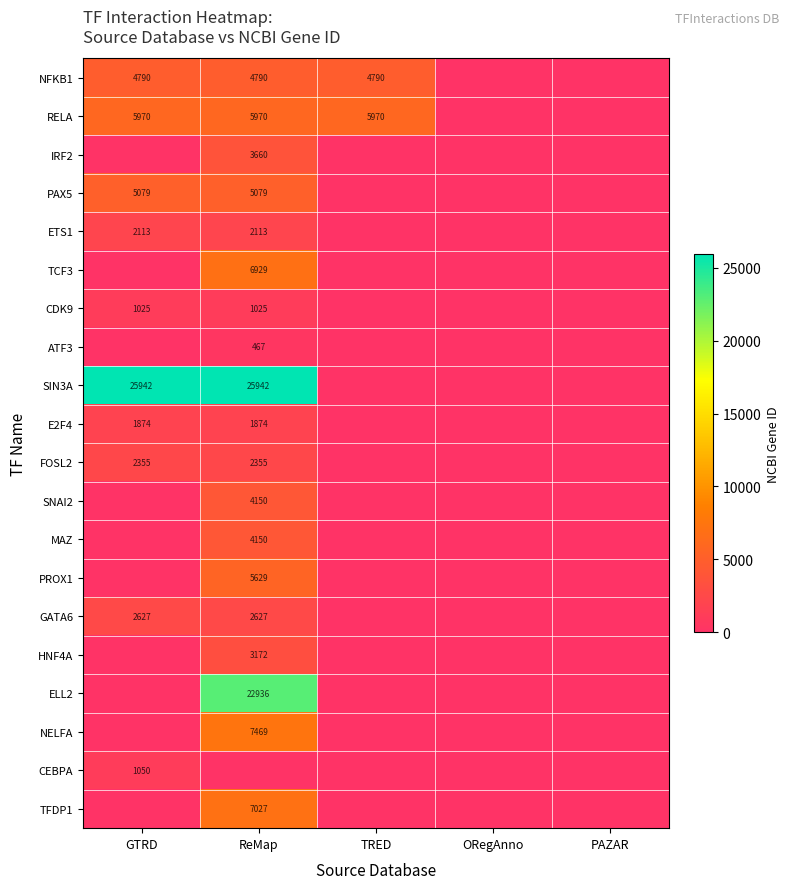

How many values in the RELA series are below 5970?

2